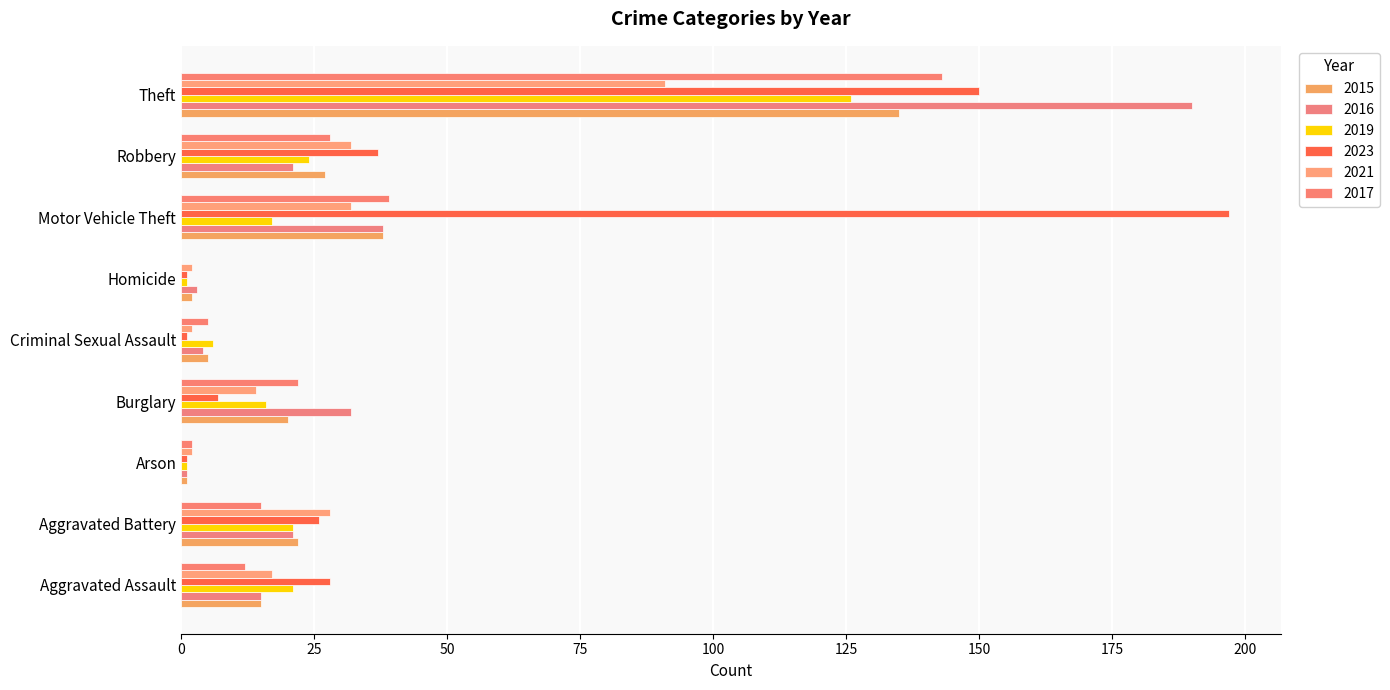

Rank the series by their maximum value, from highest to lowest.

2023, 2016, 2017, 2015, 2019, 2021